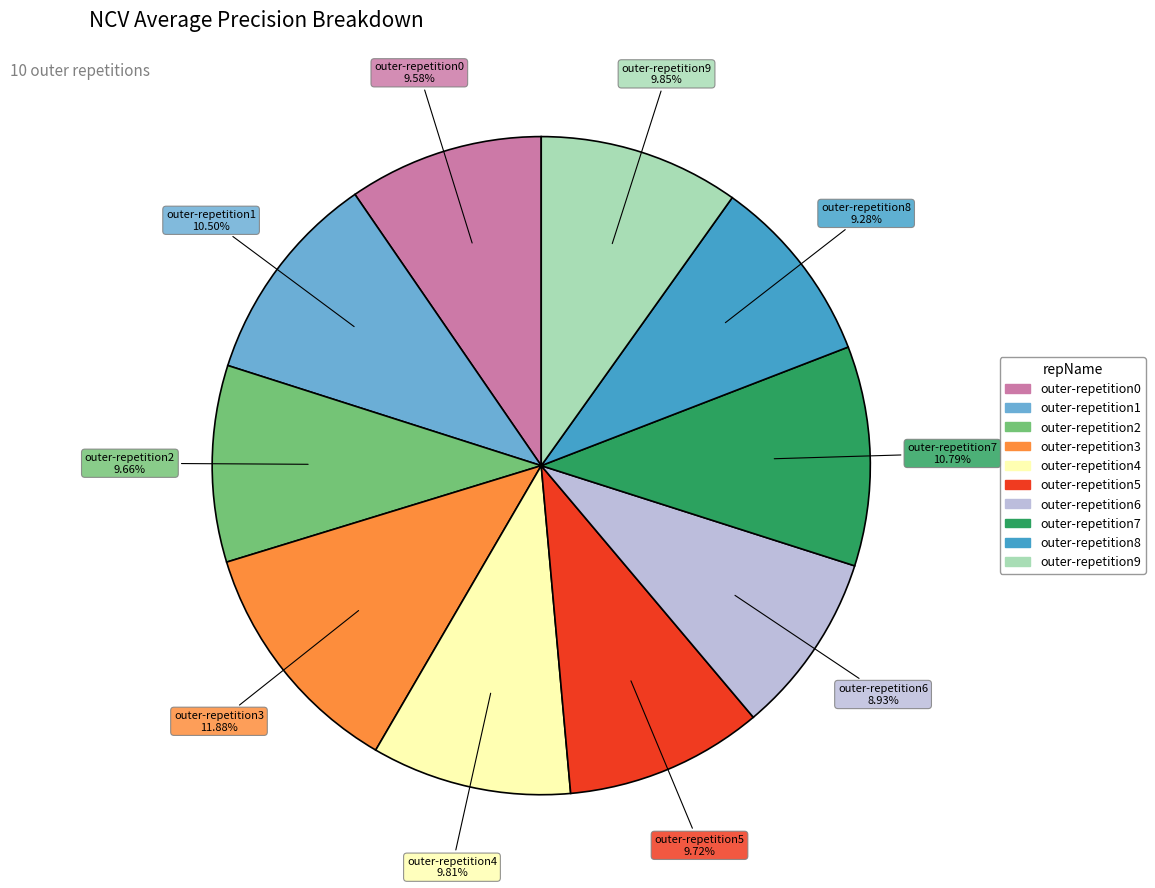

Which has a higher value, outer-repetition9 or outer-repetition3?

outer-repetition3